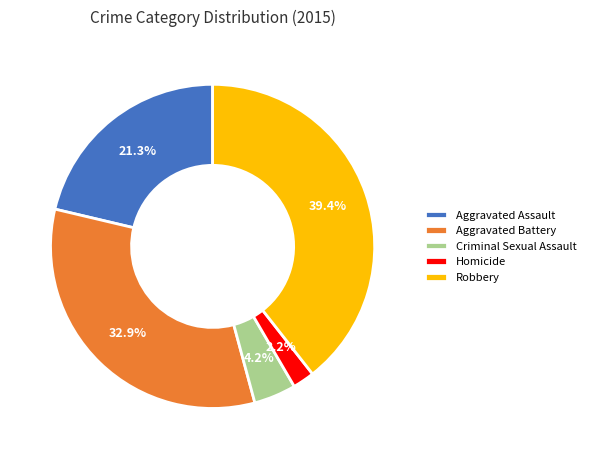

How many slices are in this pie chart?

5